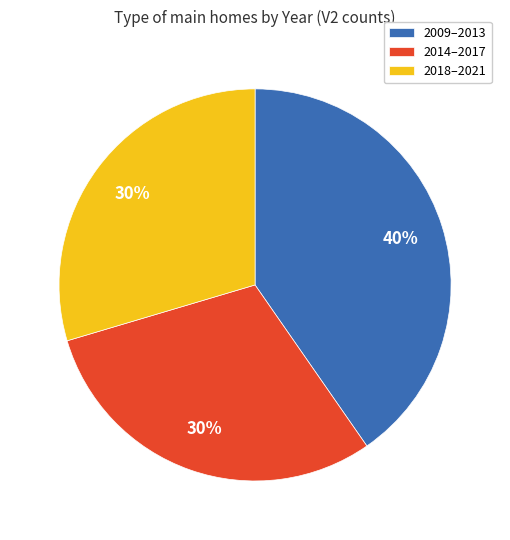

What percentage is the 2014–2017 slice, to the nearest percent?

30%